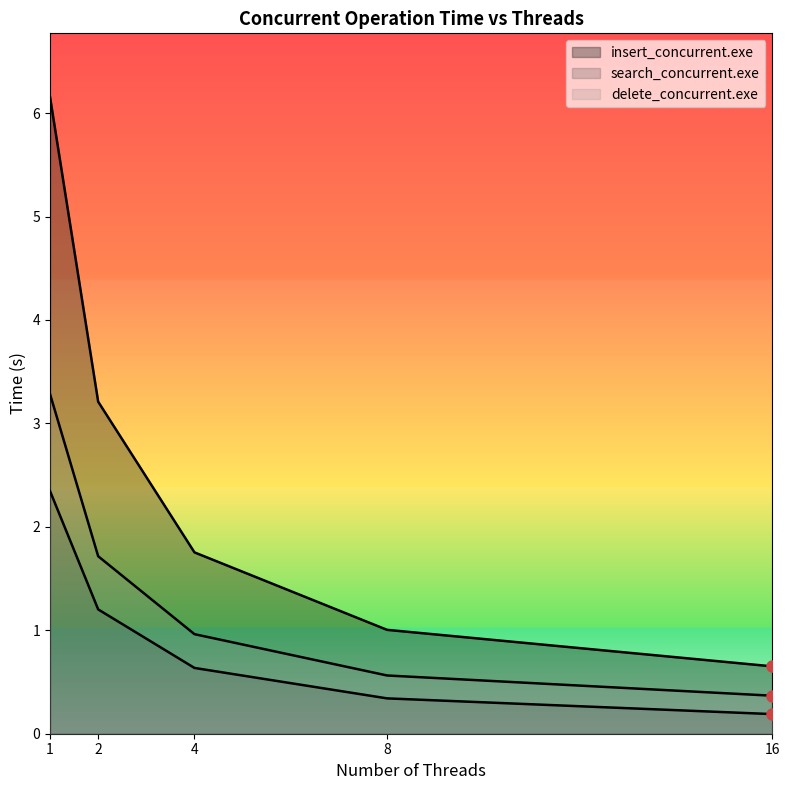

True or false: delete_concurrent.exe and insert_concurrent.exe intersect in this chart.

False